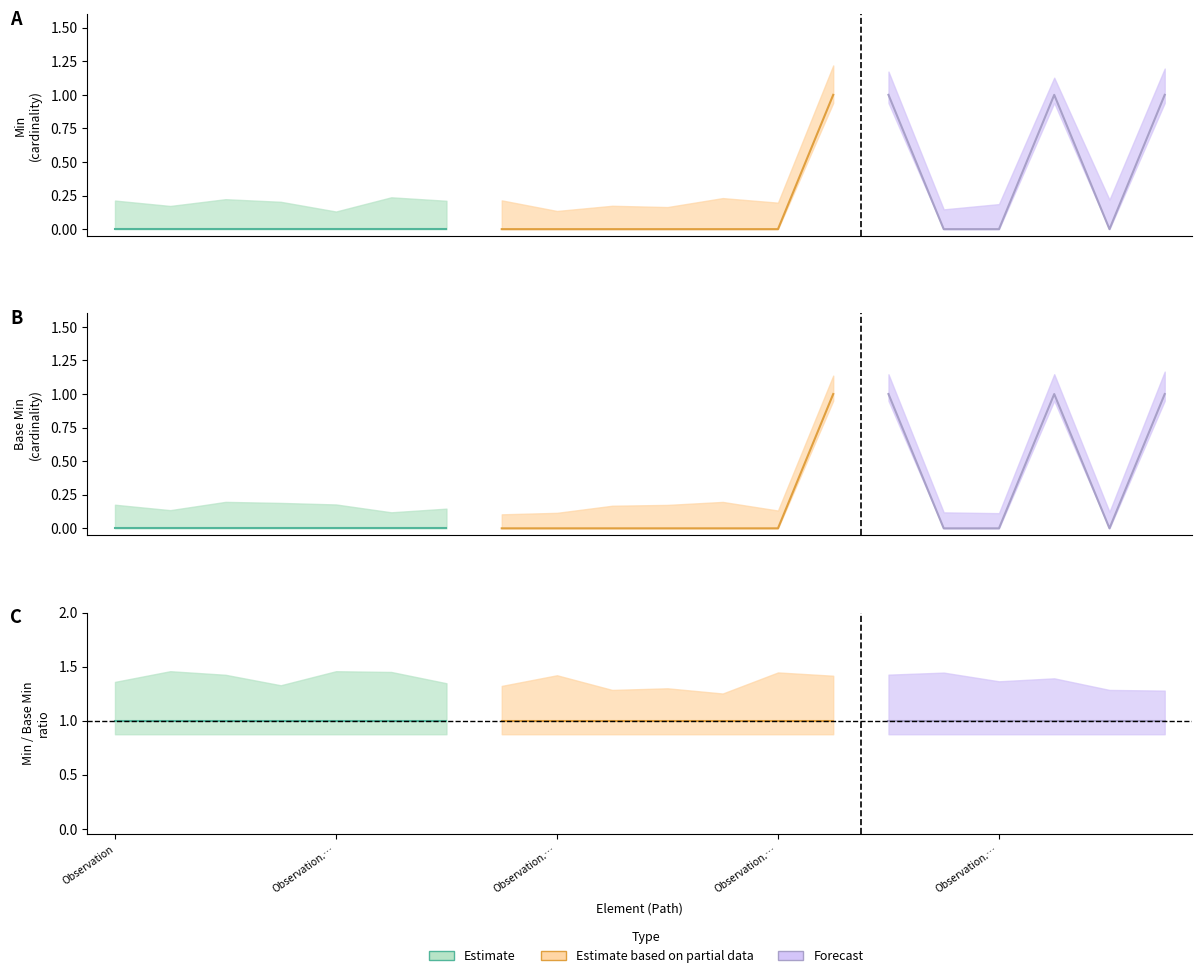

Does the chart have visible grid lines?

No